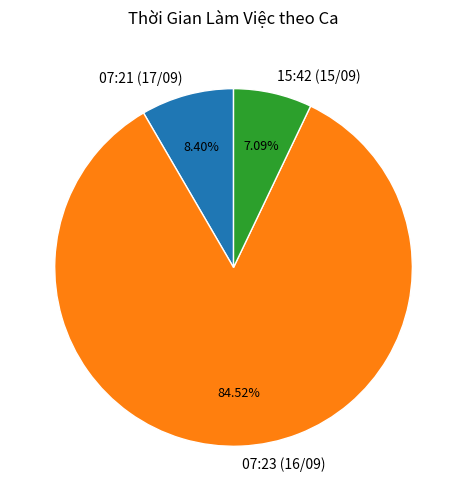

Which has a higher value, 07:21 (17/09) or 07:23 (16/09)?

07:23 (16/09)